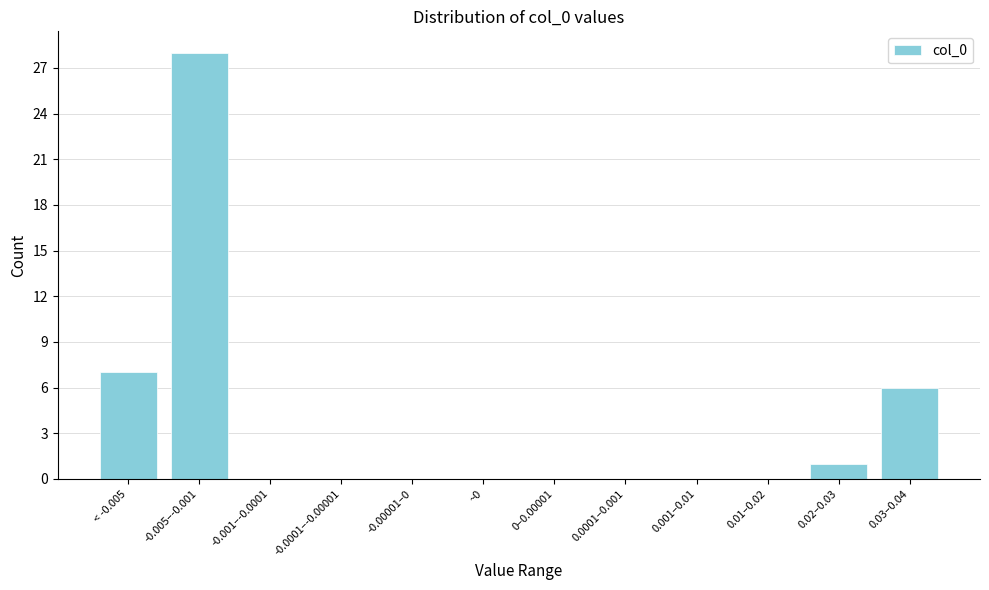

Reading left to right, transcribe all the data shown in this chart.

< -0.005=7	-0.005–-0.001=28	-0.001–-0.0001=0	-0.0001–-0.00001=0	-0.00001–0=0	~0=0	0–0.00001=0	0.0001–0.001=0	0.001–0.01=0	0.01–0.02=0	0.02–0.03=1	0.03–0.04=6